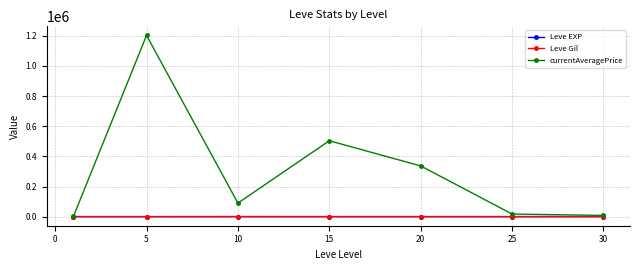

Which series has the widest spread of values?

currentAveragePrice